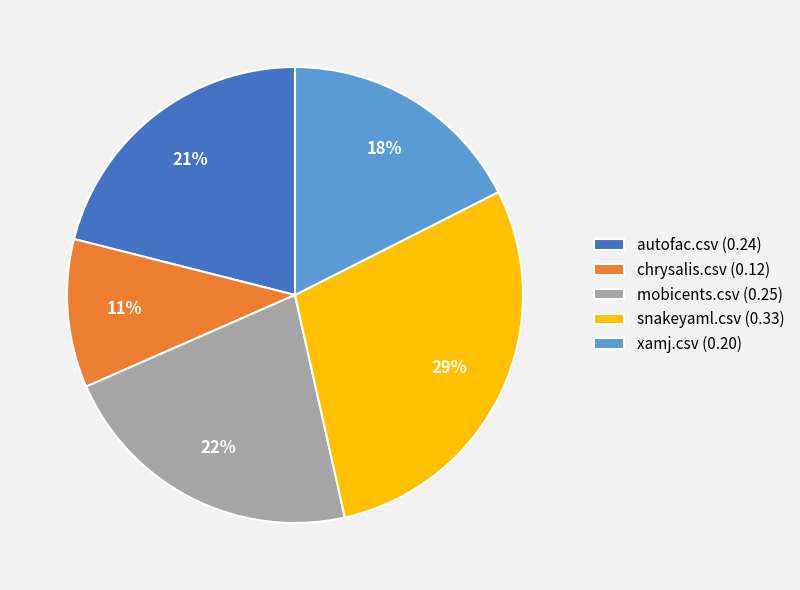

Combined, do snakeyaml.csv (0.33) and mobicents.csv (0.25) account for over 50%?

Yes